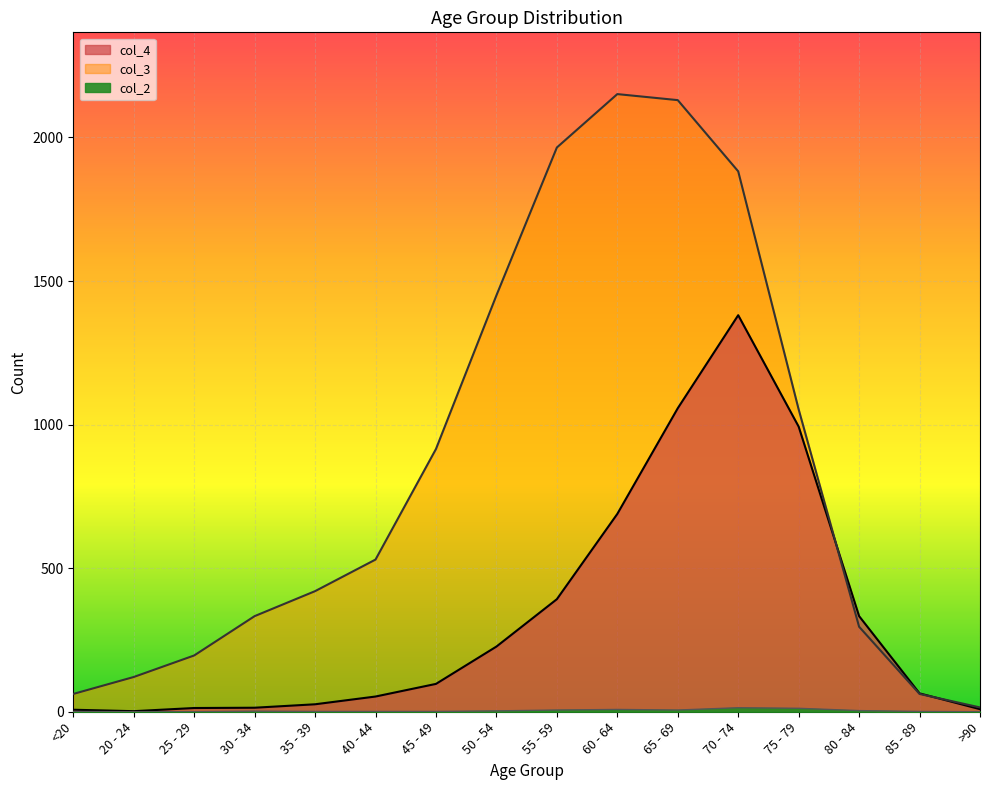

How many values in the col_2 series exceed 2?

7